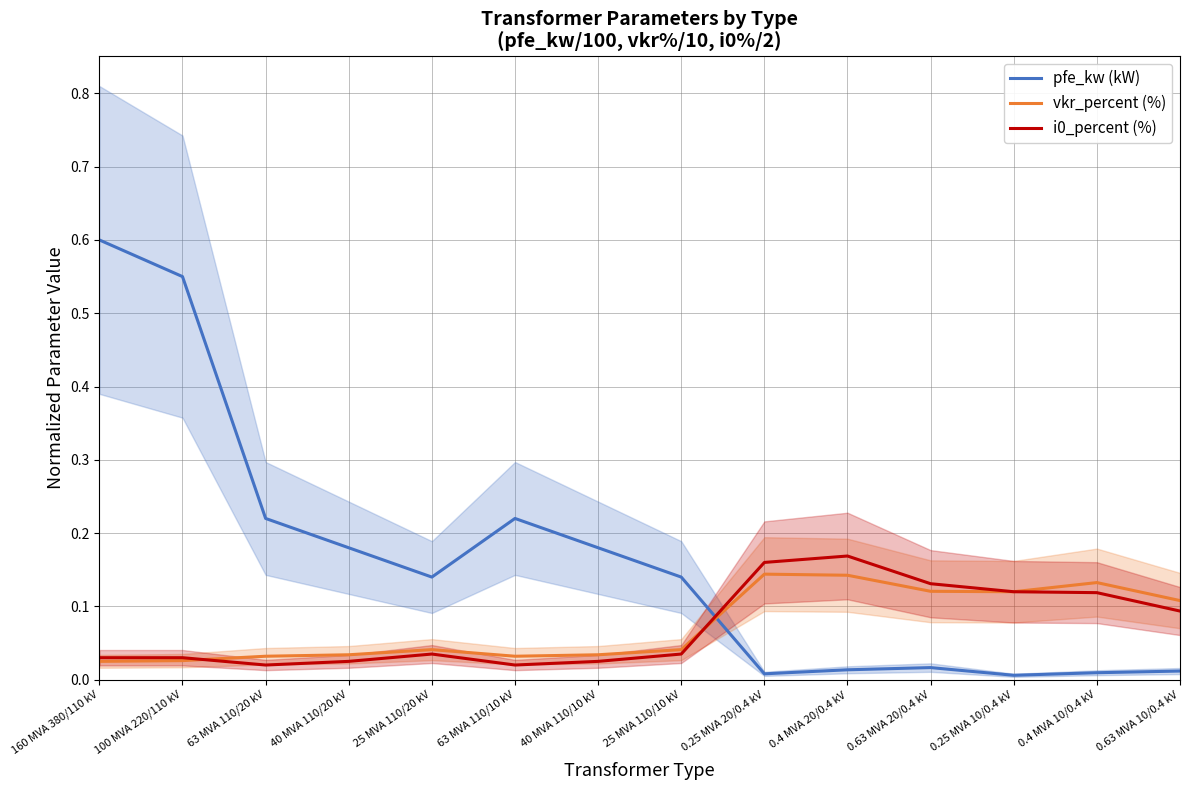

The pfe_kw (kW) series shows 0.1 at 25 MVA 110/20 kV. True or false?

True